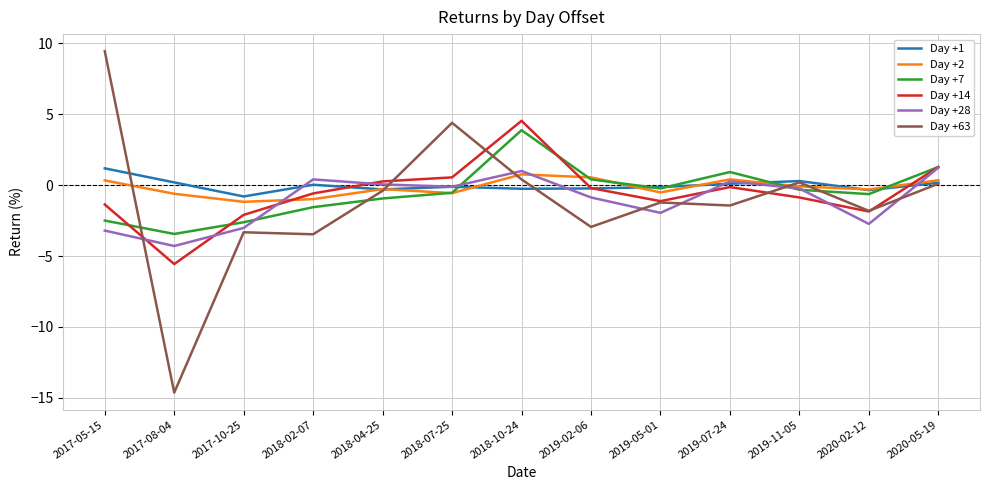

What is the sum of the Day +1 values at 2018-02-07 and 2018-04-25?

-0.3